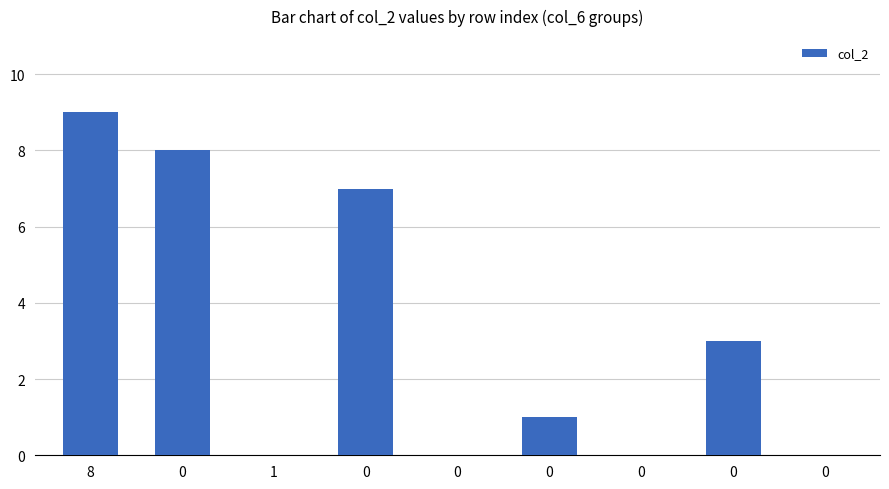

Rank the categories by value from highest to lowest.

8, 0, 0, 0, 0, 1, 0, 0, 0